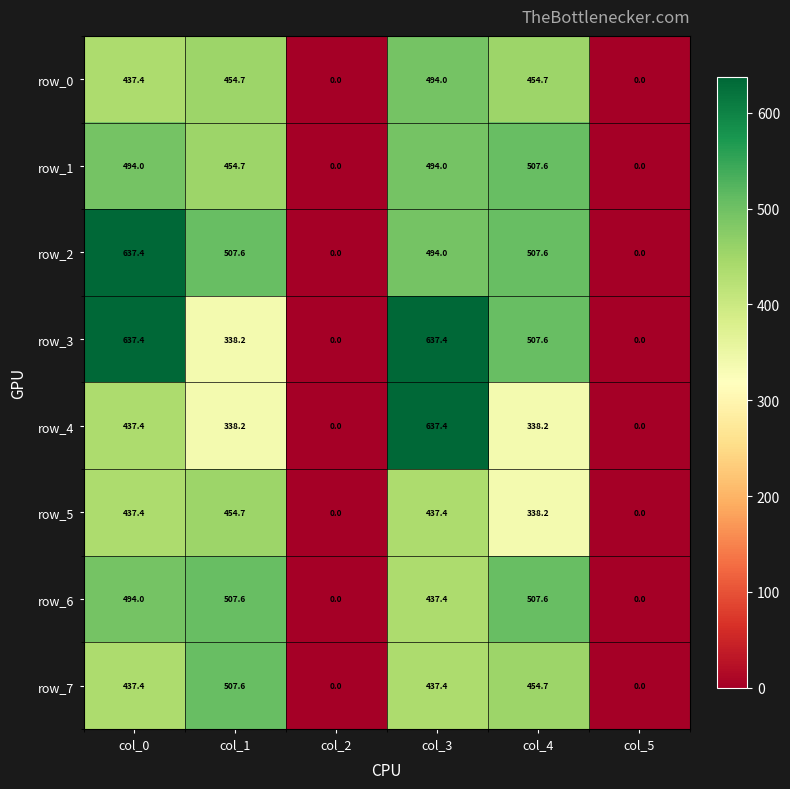

What is the spread (max minus min) of values at col_0?

200.0